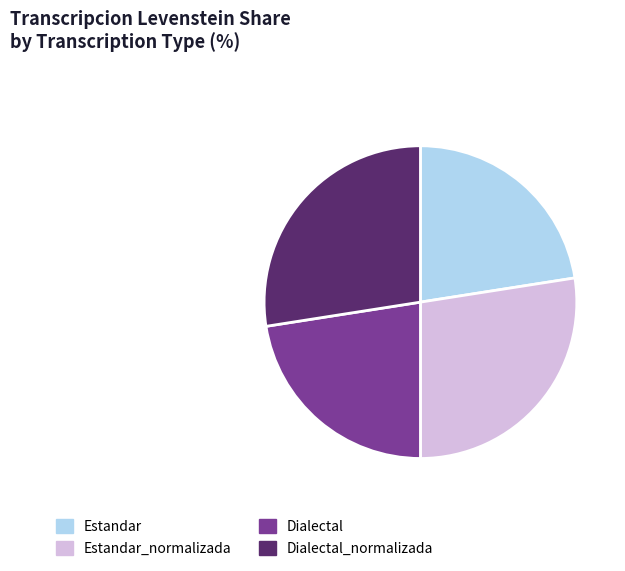

Is Dialectal_normalizada the majority of the pie?

No